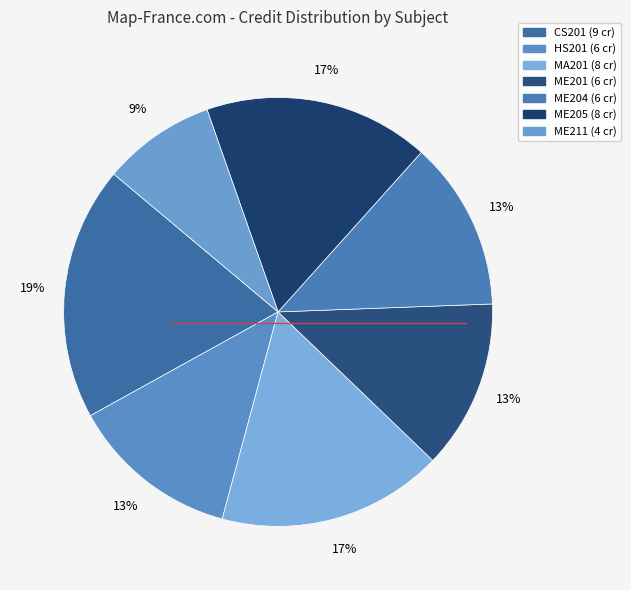

How many slices are in this pie chart?

7